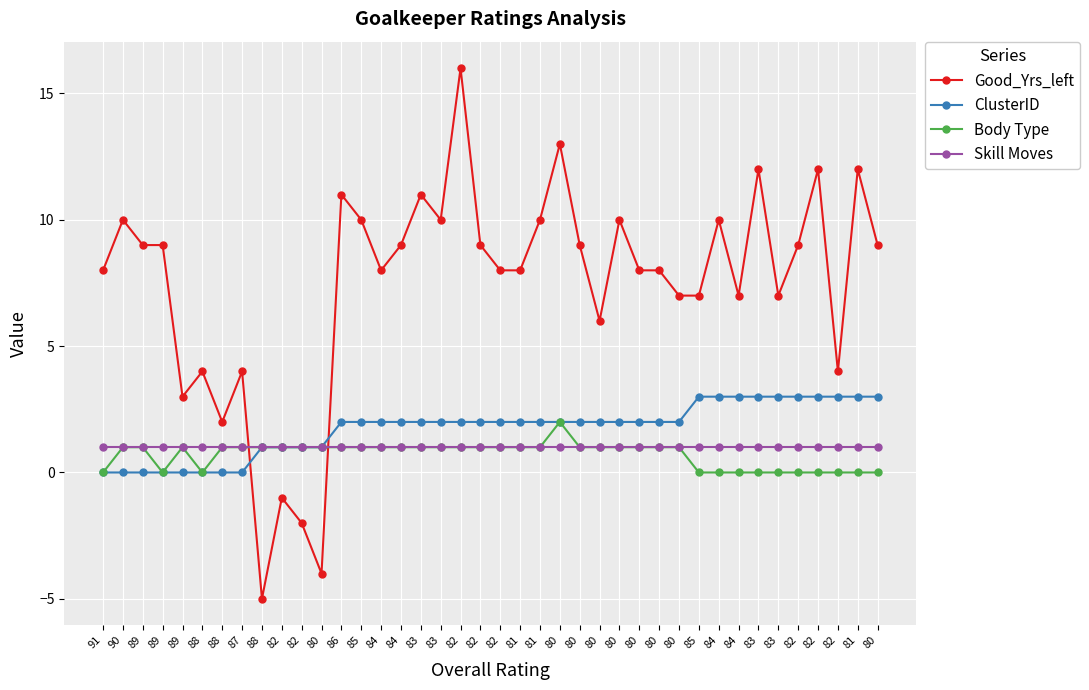

Where is Skill Moves nearest to the value 1?

91